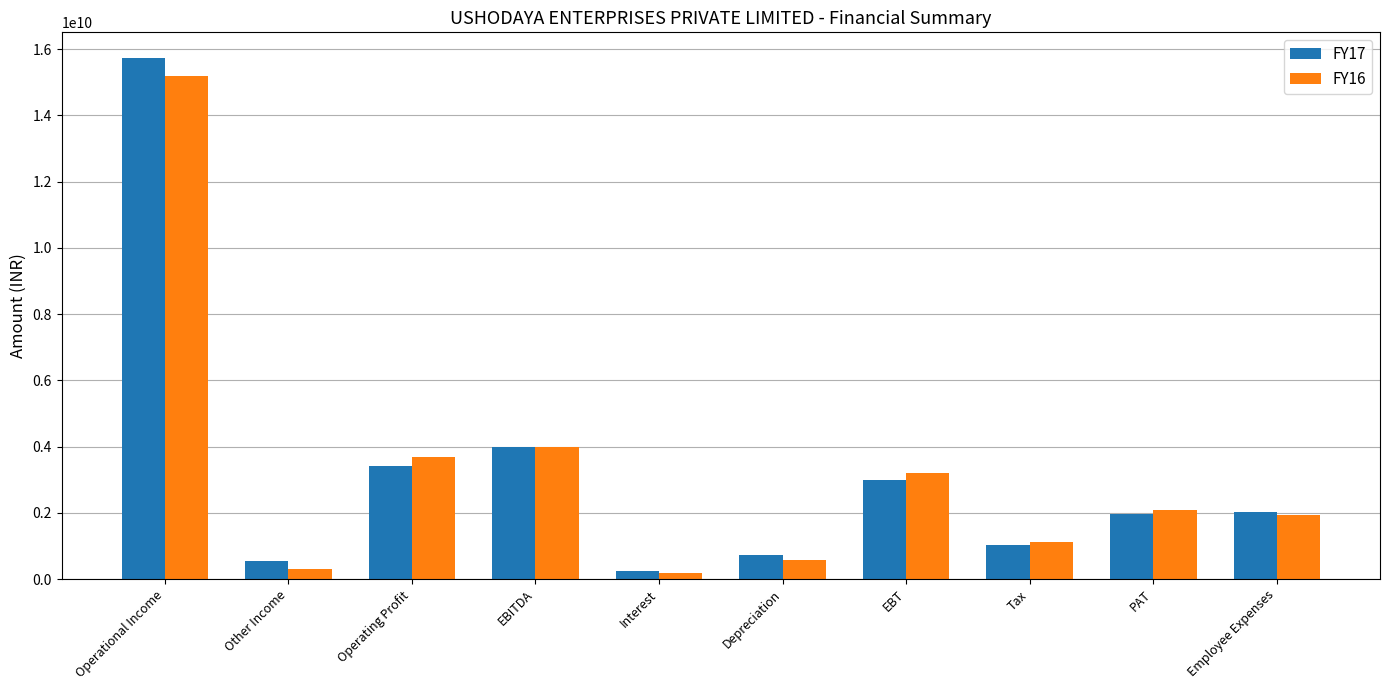

What is the spread (max minus min) of values at Other Income?

243445000